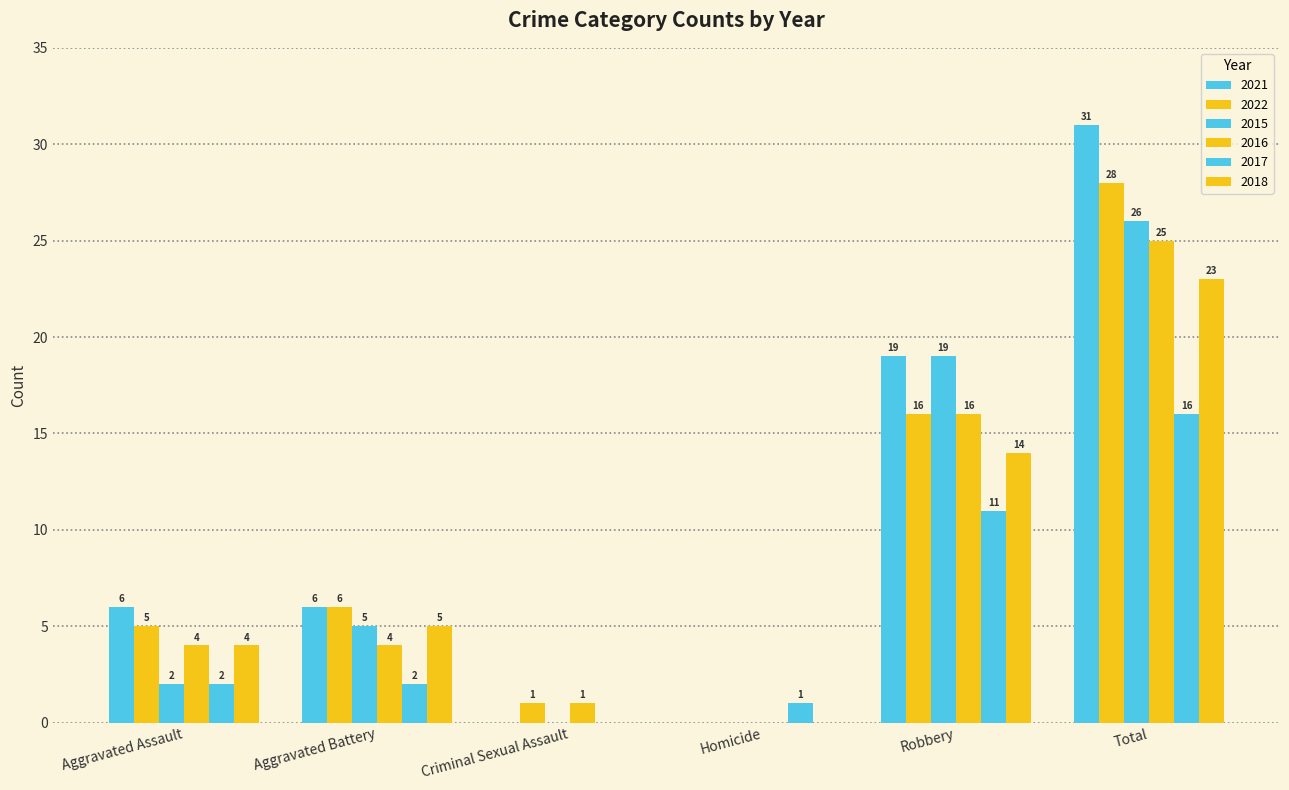

Are the bars horizontal?

No